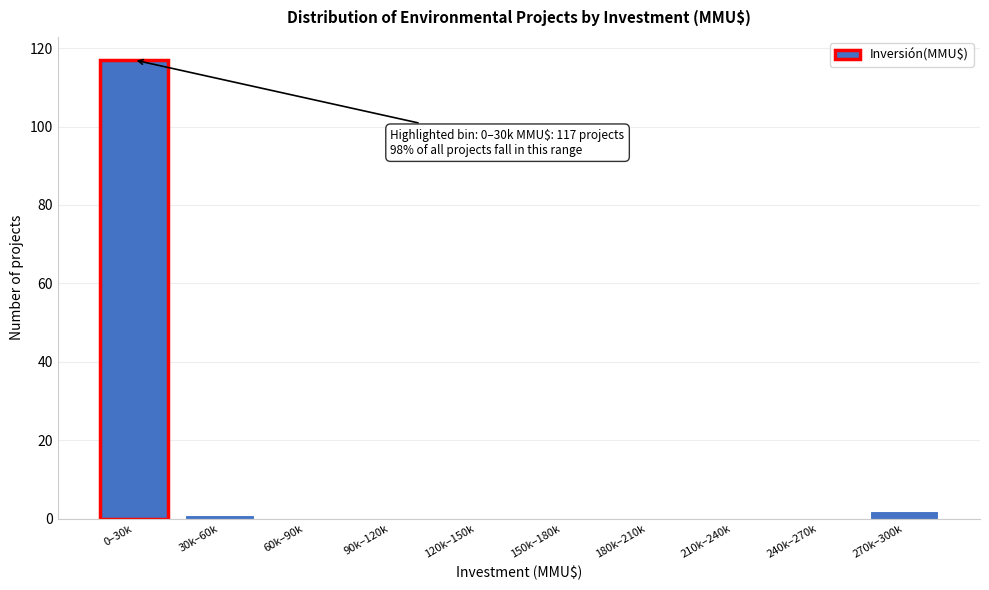

Reading left to right, transcribe all the data shown in this chart.

0–30k=117	30k–60k=1	60k–90k=0	90k–120k=0	120k–150k=0	150k–180k=0	180k–210k=0	210k–240k=0	240k–270k=0	270k–300k=2